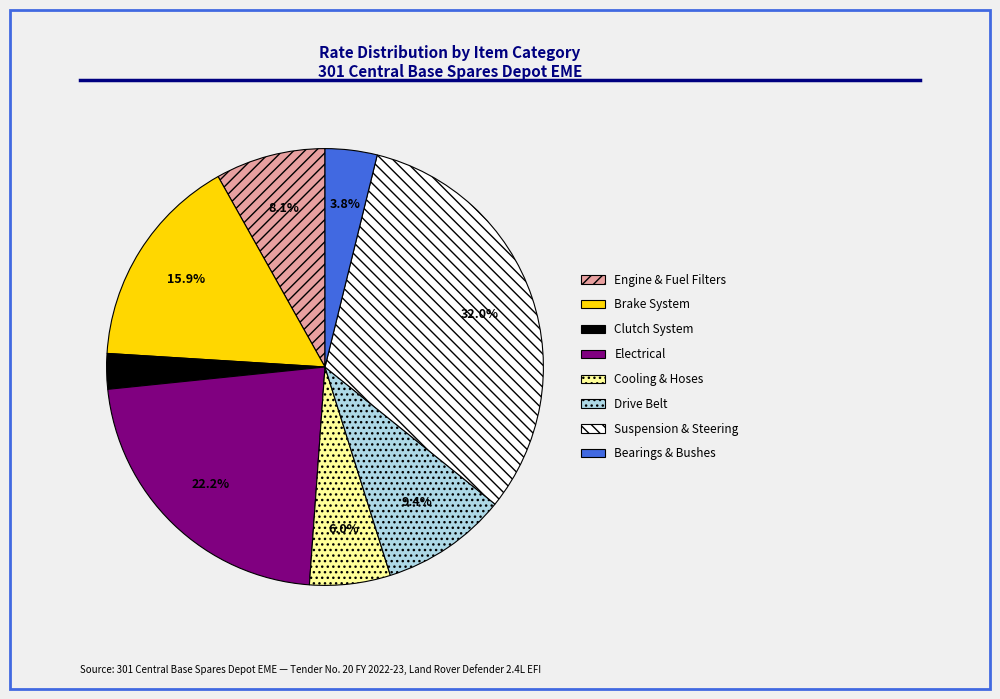

What percentage is NOT represented by Brake System?

84.1%